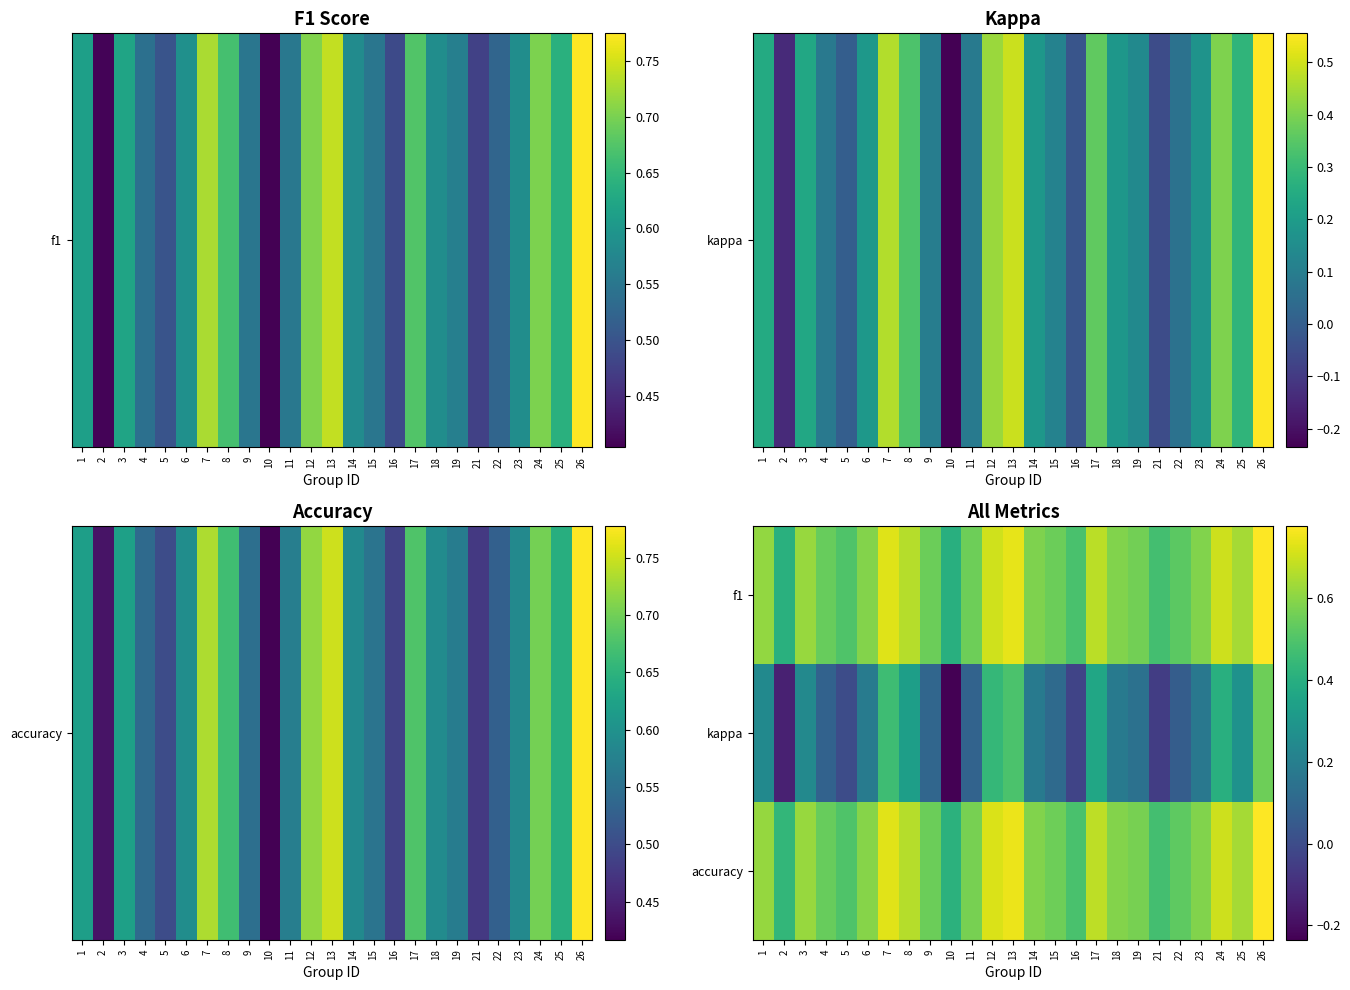

What is the total value across all series at 25?

1.6